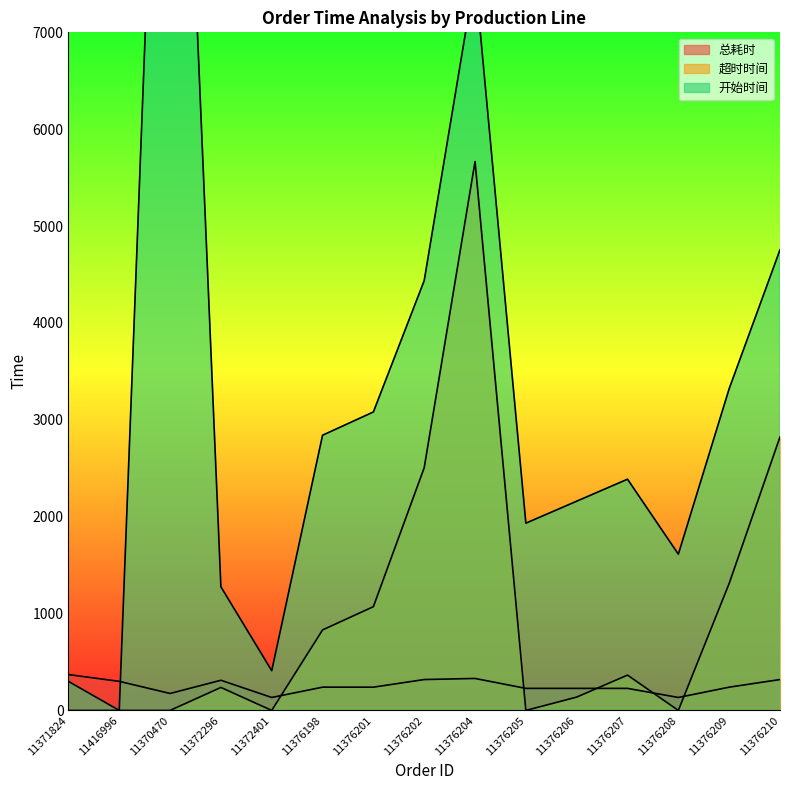

Reading right to left, extract all data points from this chart.

总耗时: 318.8	240.0	133.8	227.5	227.5	227.5	330.0	318.8	240.0	240.0	133.8	311.2	175.0	300.0	370.0
超时时间: 2823.8	1311.0	0.0	364.5	137.5	0.0	5666.0	2505.8	1071.0	831.0	0.0	237.2	0.0	0.0	0.0
开始时间: 4755.0	3321.0	1613.0	2387.0	2160.0	1933.0	7586.0	4437.0	3081.0	2841.0	410.0	1276.0	13674.0	0.0	300.0